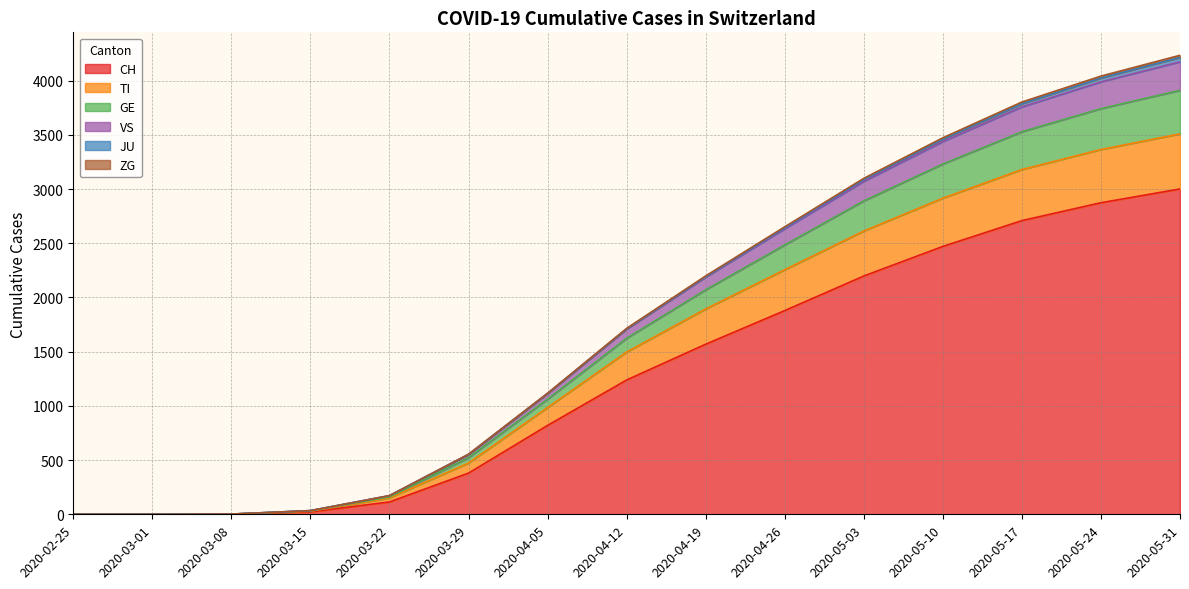

Where is CH nearest to the value 1500?

2020-04-19